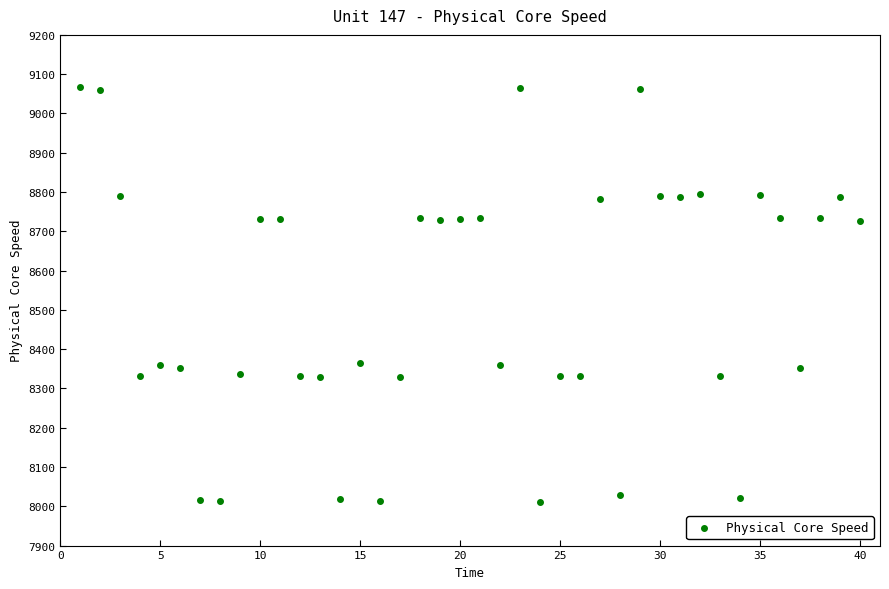

What is the range of X values (max minus min)?

39.0